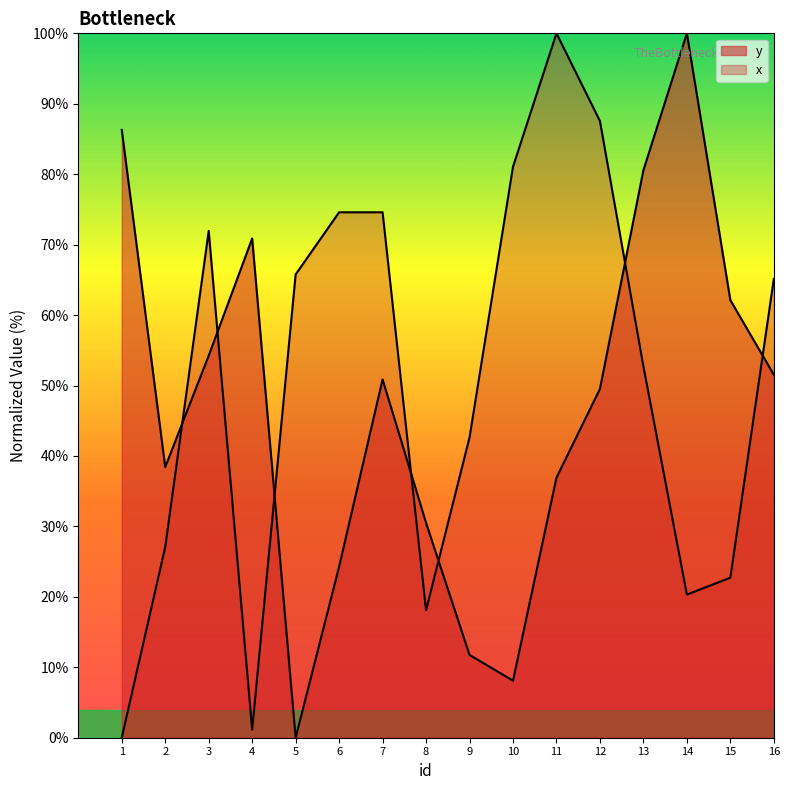

Rank the series by their average value, from lowest to highest.

y, x